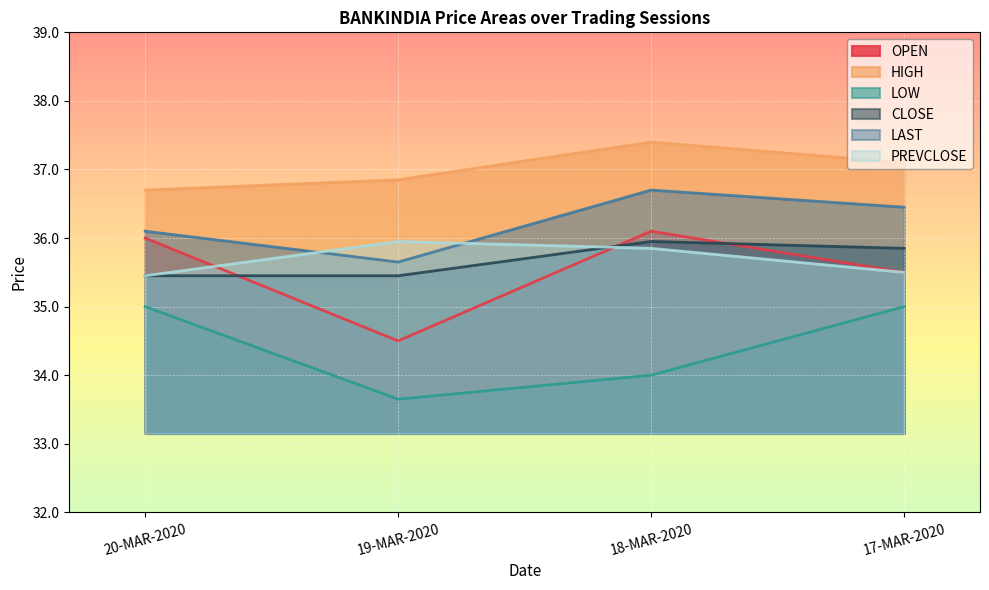

At 18-MAR-2020, list the series in order from largest to smallest.

HIGH, LAST, OPEN, CLOSE, PREVCLOSE, LOW